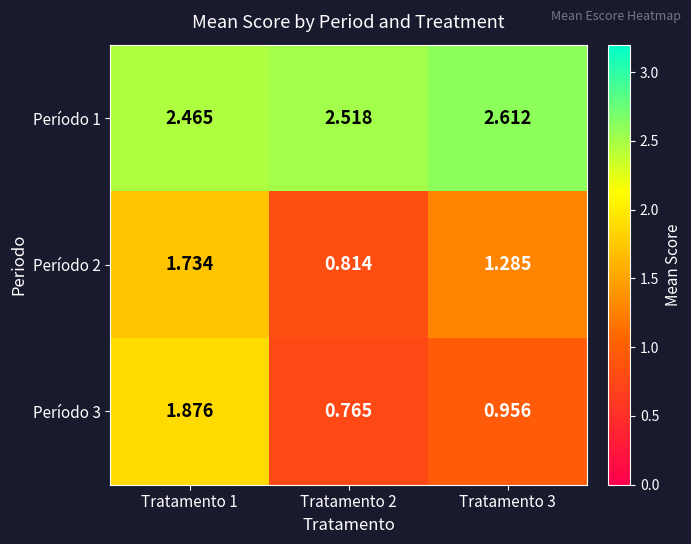

Is the value of Período 1 at Tratamento 3 greater than the value of Período 3 at Tratamento 1?

Yes